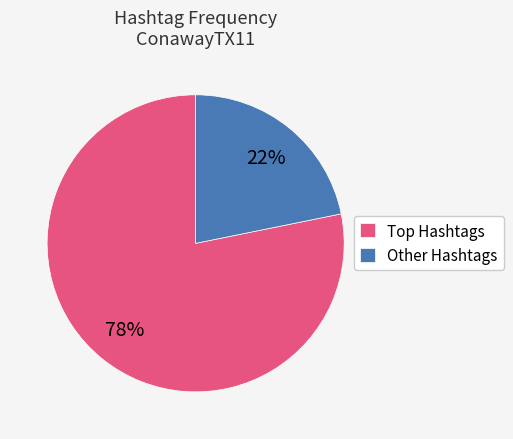

To the nearest percent, what is the average slice percentage?

50%